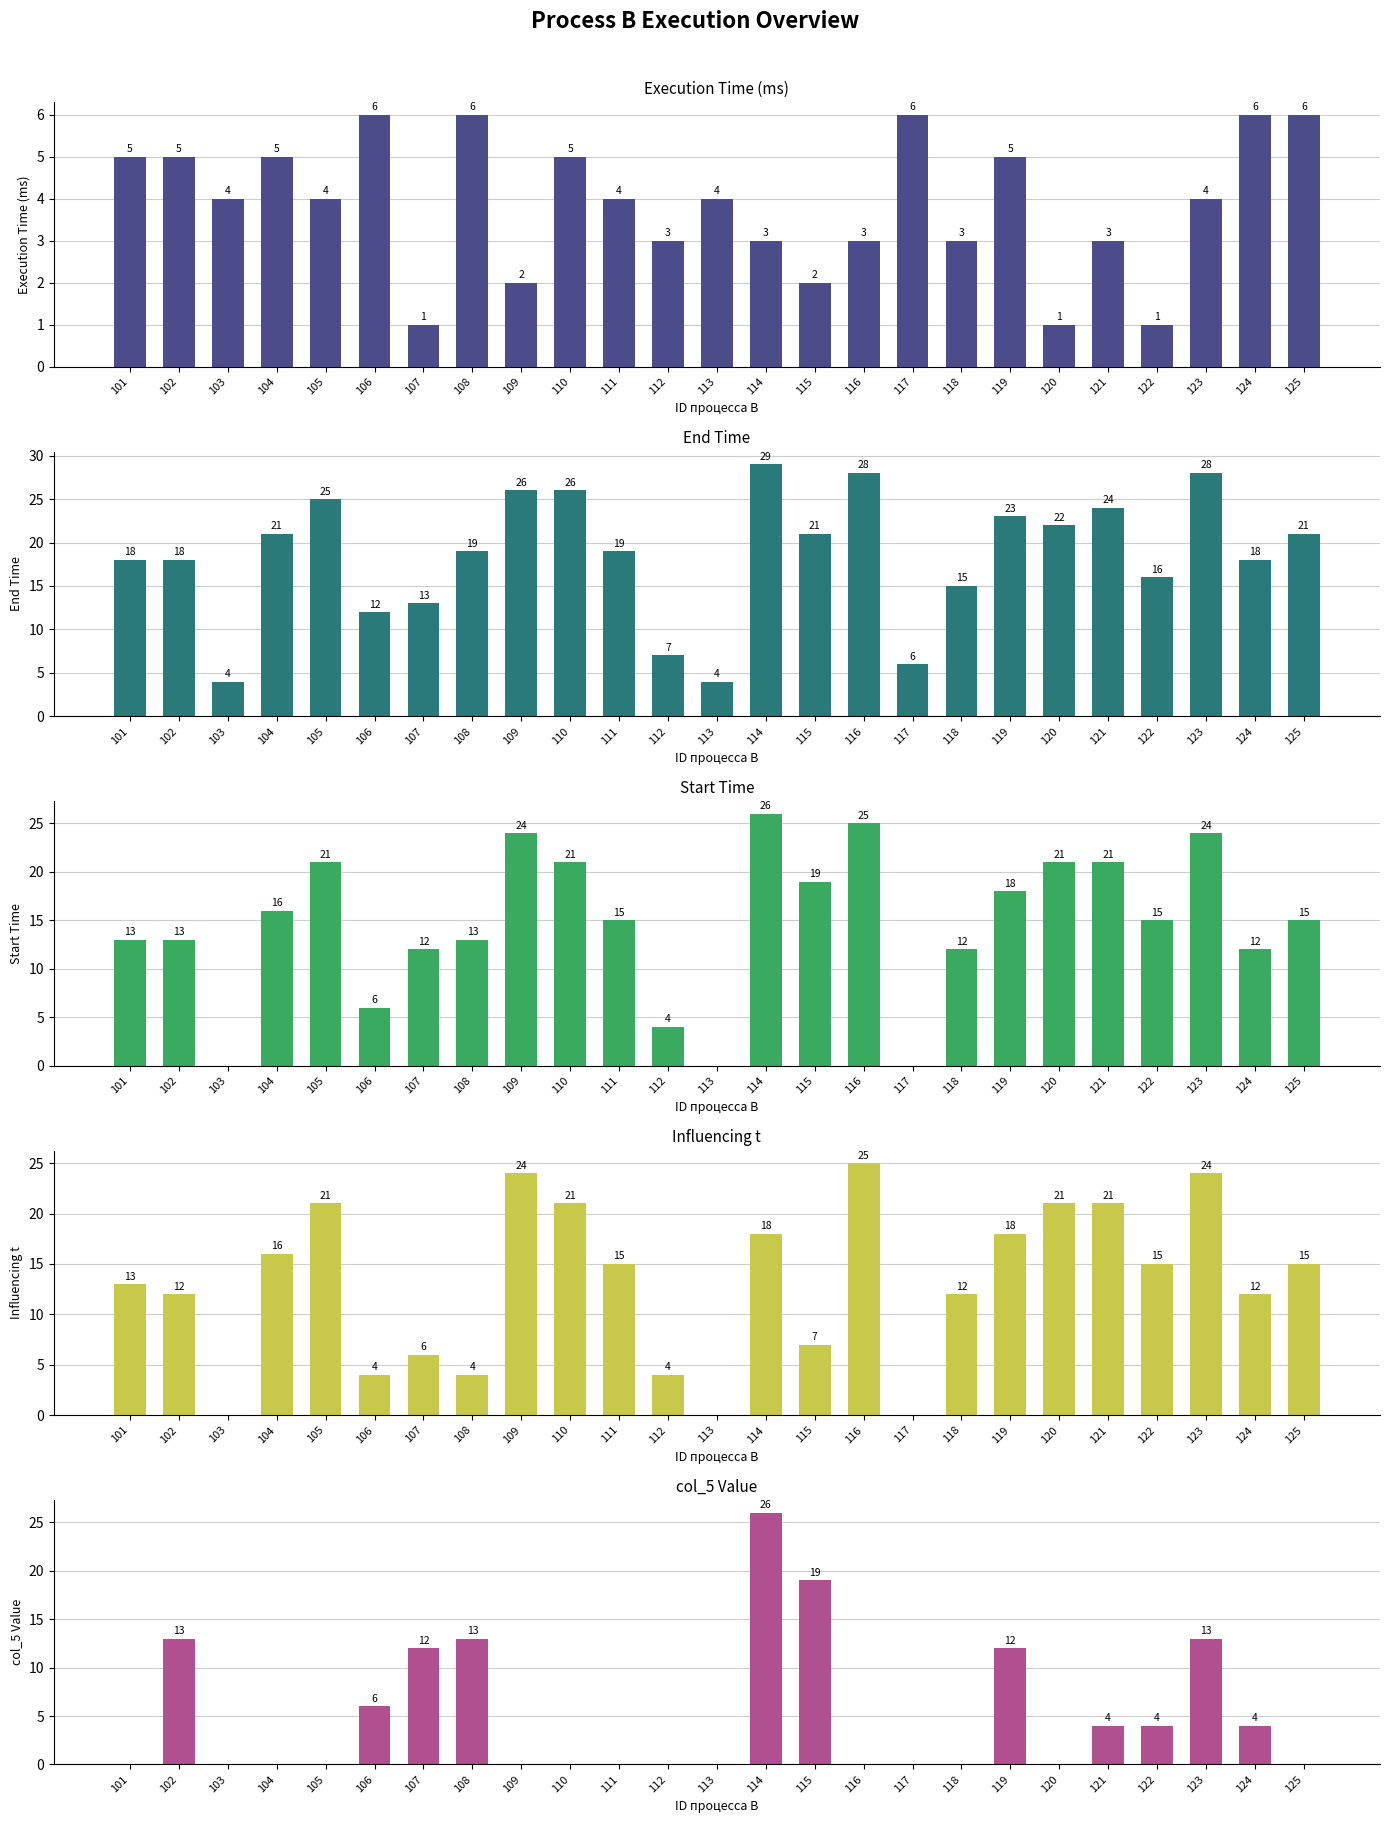

Reading left to right, transcribe all the data shown in this chart.

Время выполнения процесса B (мс): 5	5	4	5	4	6	1	6	2	5	4	3	4	3	2	3	6	3	5	1	3	1	4	6	6
кон: 18	18	4	21	25	12	13	19	26	26	19	7	4	29	21	28	6	15	23	22	24	16	28	18	21
нач: 13	13	0	16	21	6	12	13	24	21	15	4	0	26	19	25	0	12	18	21	21	15	24	12	15
t влияющие: 13	12	0	16	21	4	6	4	24	21	15	4	0	18	7	25	0	12	18	21	21	15	24	12	15
col_5: 0	13	0	0	0	6	12	13	0	0	0	0	0	26	19	0	0	0	12	0	4	4	13	4	0